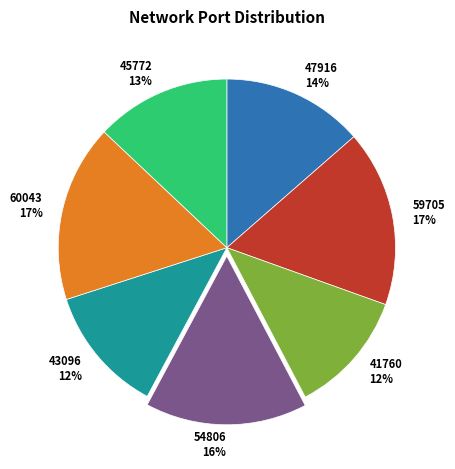

Between 59705 and 45772, which is larger?

59705